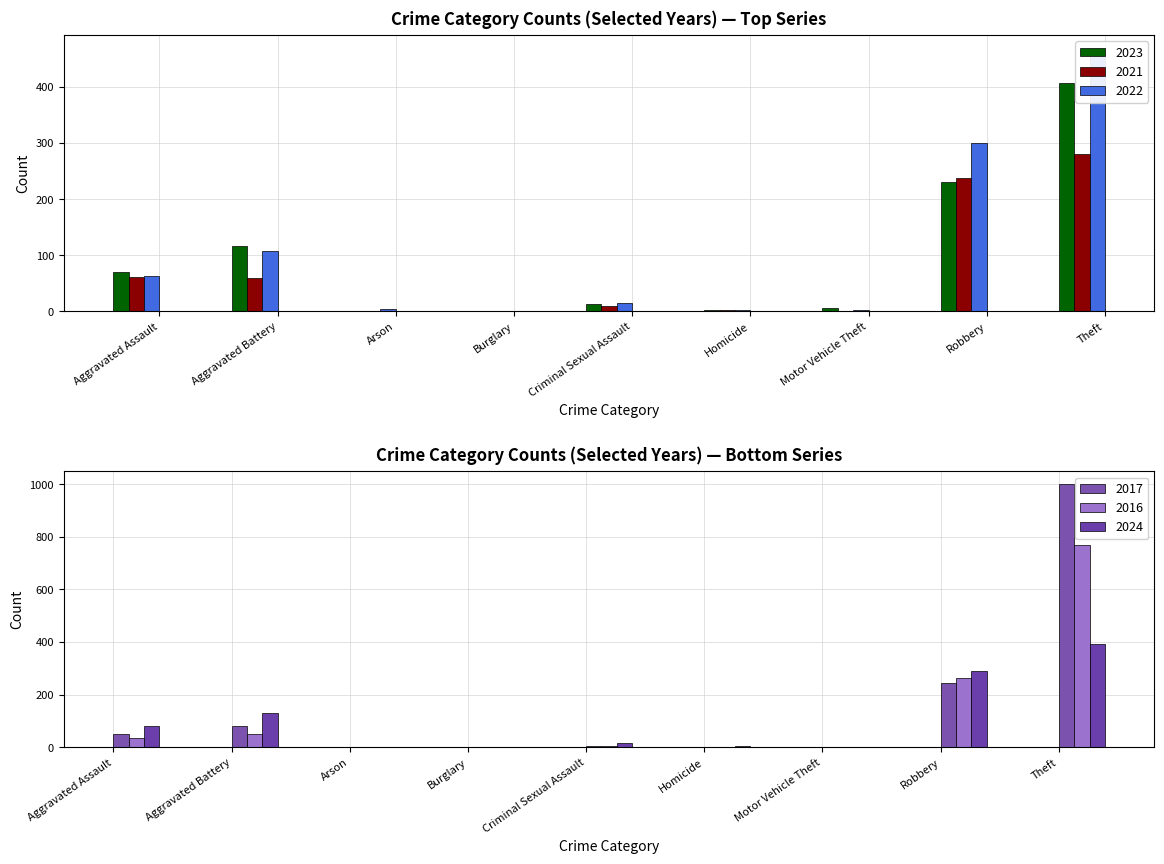

What position from the left is Criminal Sexual Assault?

5